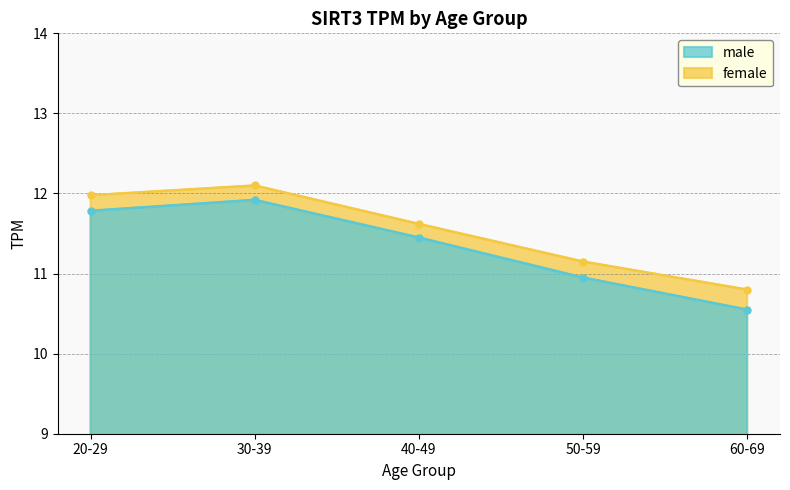

What is the average value of the male series?

11.3